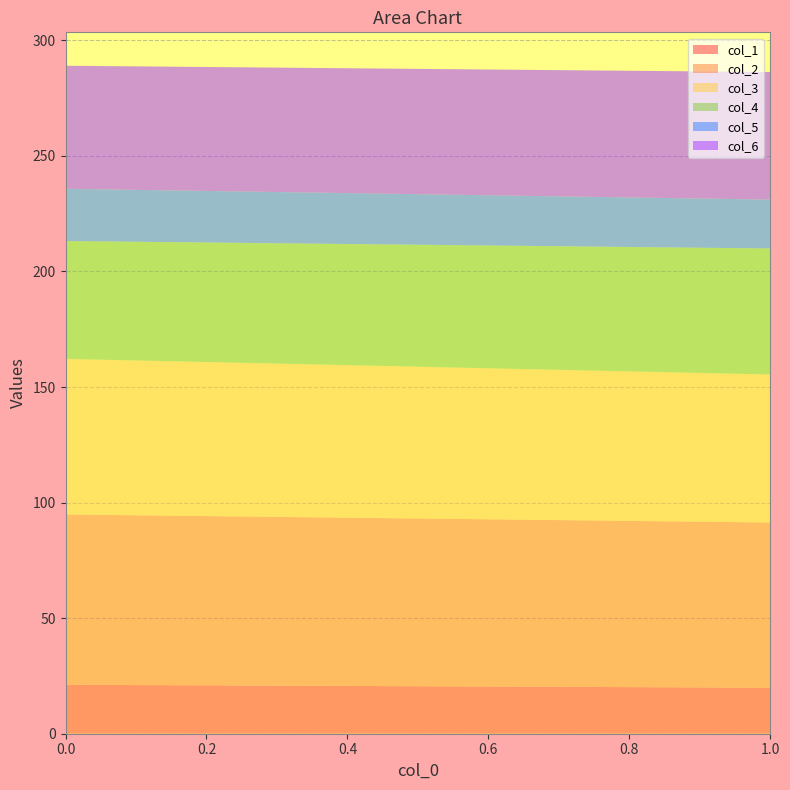

Reading right to left, what are all the values shown in this chart?

col_1: 19.9	21.2
col_2: 71.5	73.7
col_3: 64.0	67.3
col_4: 54.5	51.0
col_5: 21.2	22.6
col_6: 55.2	53.2